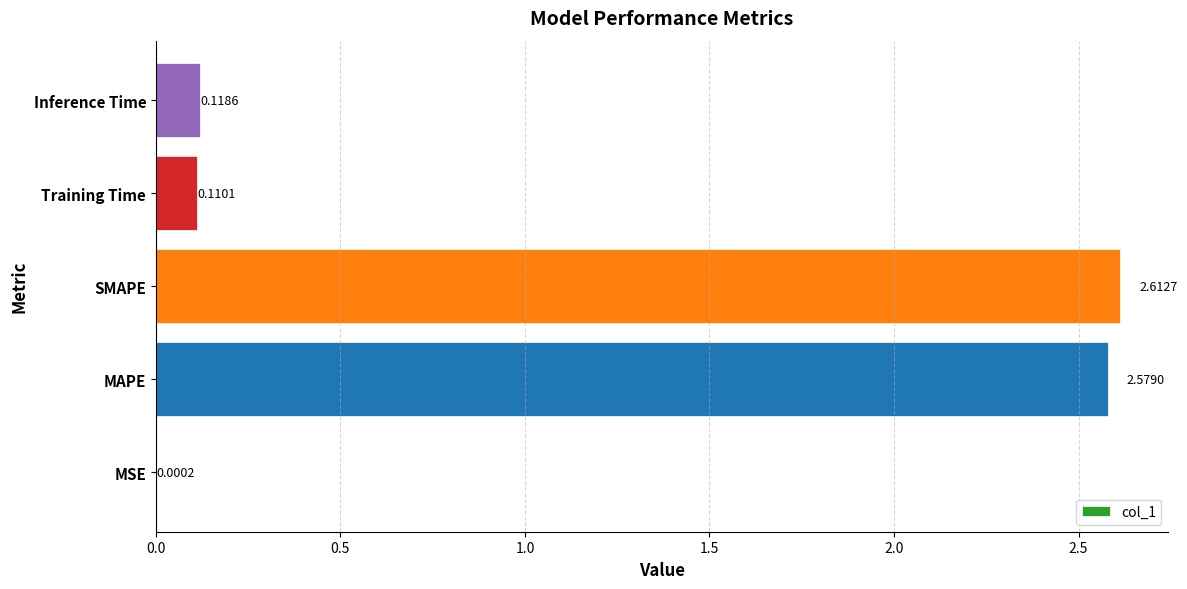

What is the sum of all values?

5.4